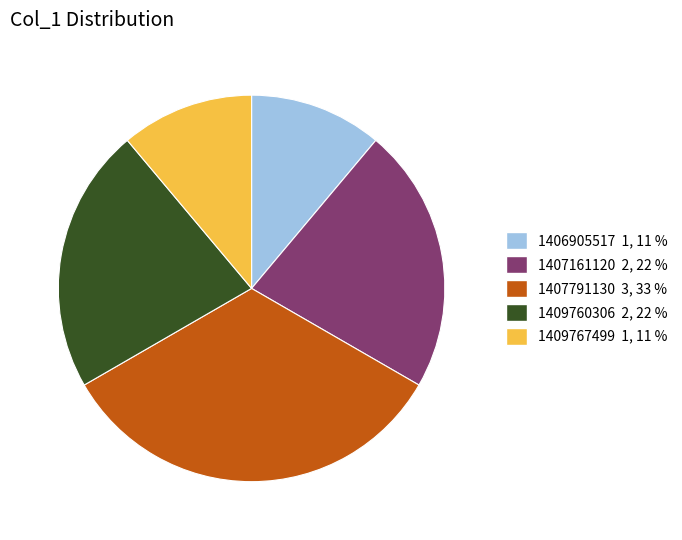

Count the number of slices in the pie.

5